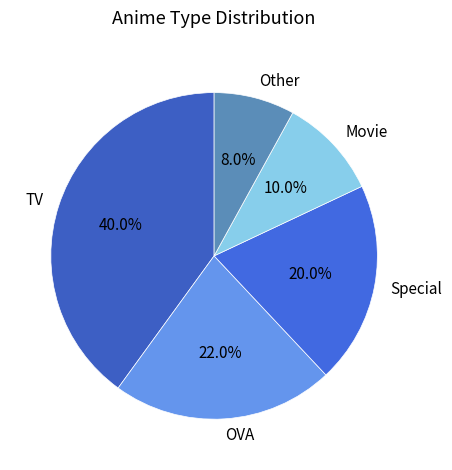

True or false: TV accounts for 28% of the total.

False